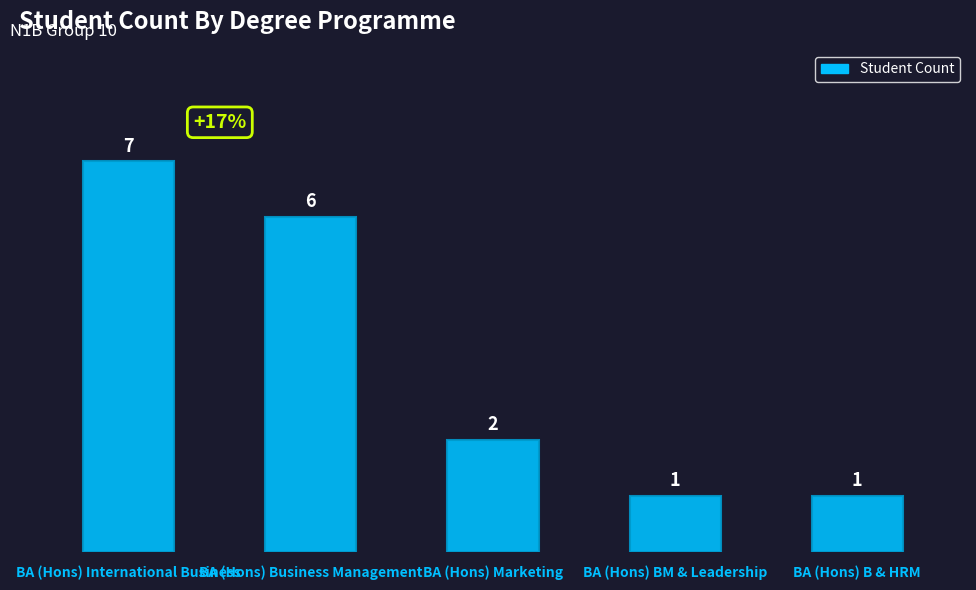

What position from the right is BA (Hons) B & HRM?

1